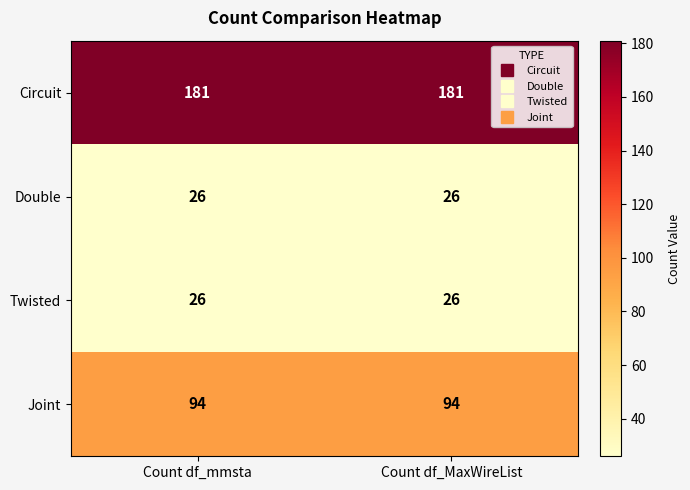

Is it true that Twisted equals 26 at Count df_MaxWireList?

True